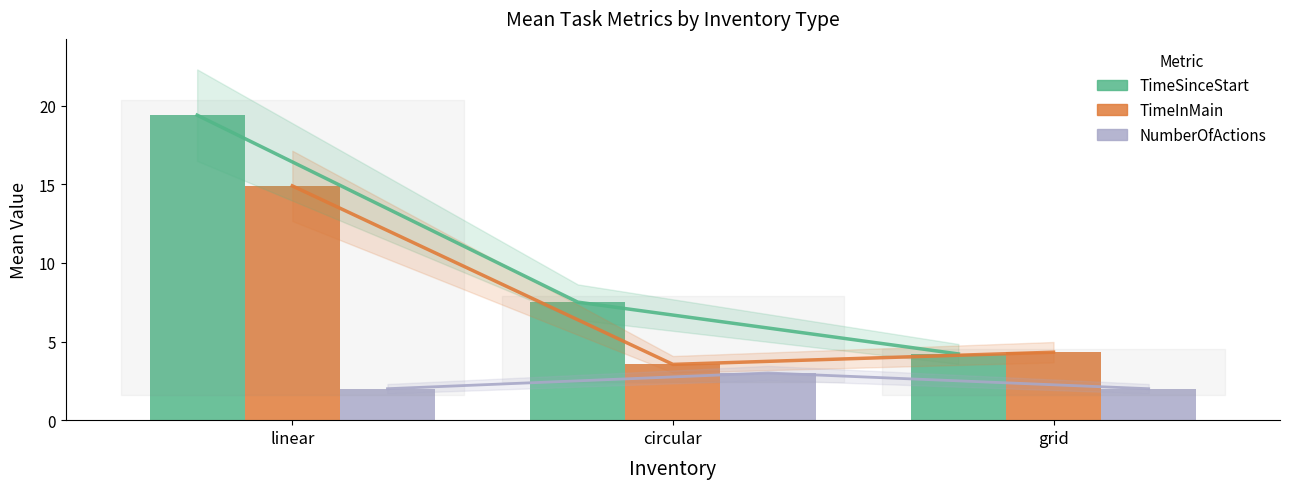

What value does the TimeSinceStart series have at linear?

19.4